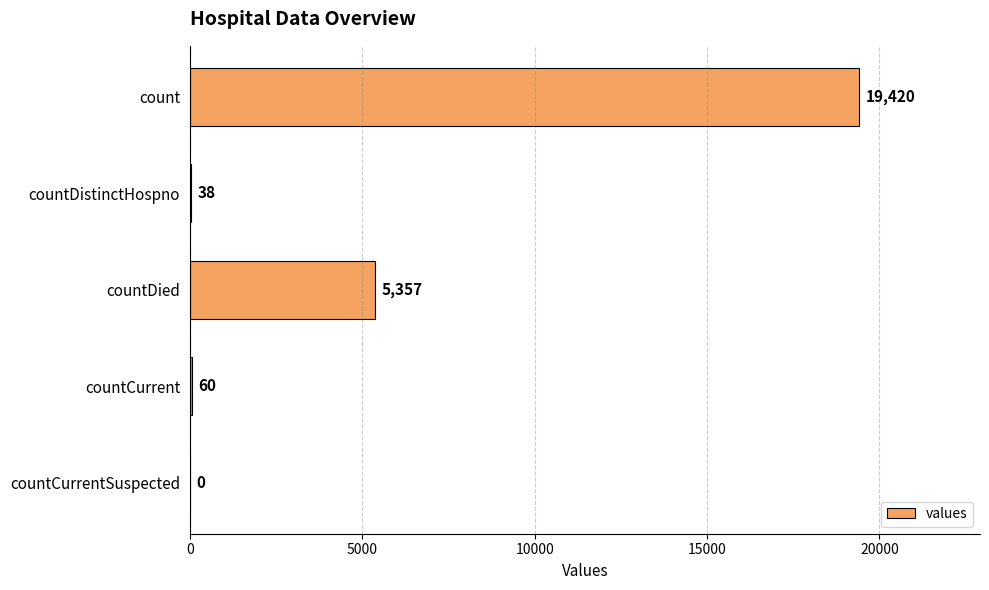

Does the chart contain stacked bars?

No